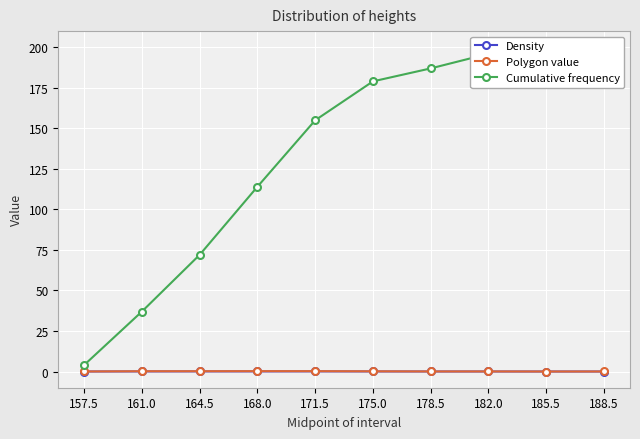

What is the spread (max minus min) of values at 161.0?

37.0